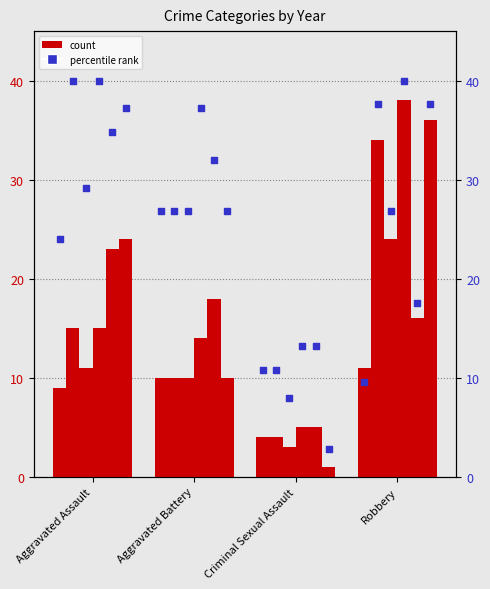

Approximately how many times larger is the value at Aggravated Assault compared to Robbery?

2.5